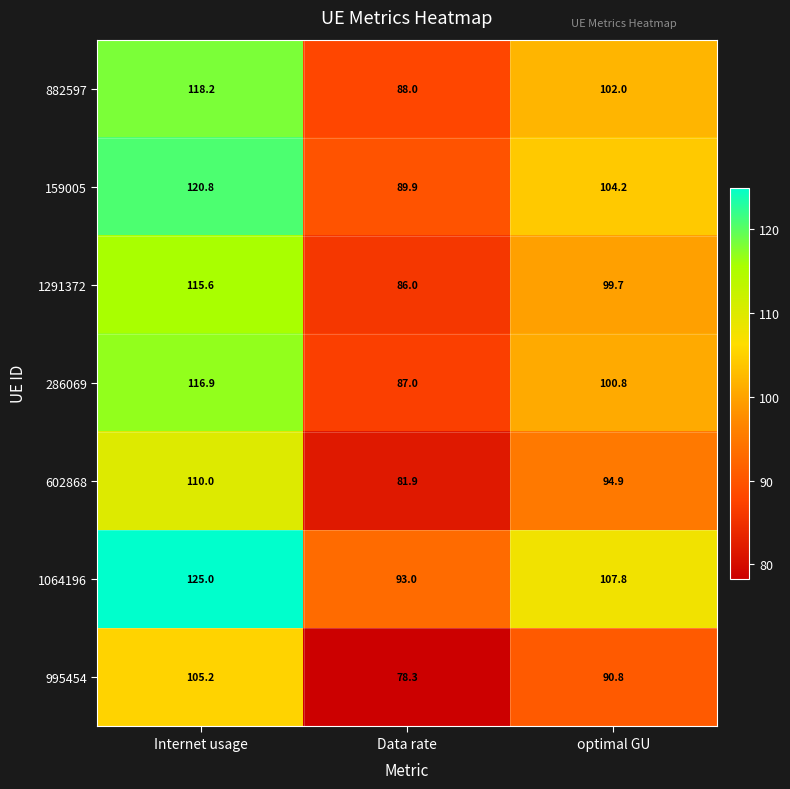

What is the smallest value displayed?

78.3